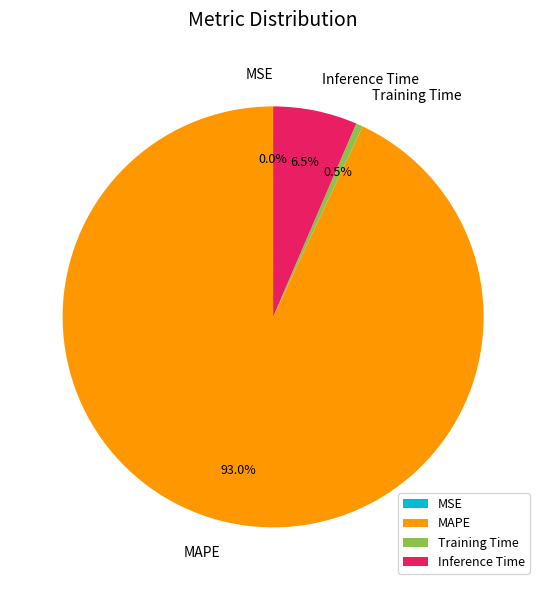

Which category has the biggest portion of the pie?

MAPE